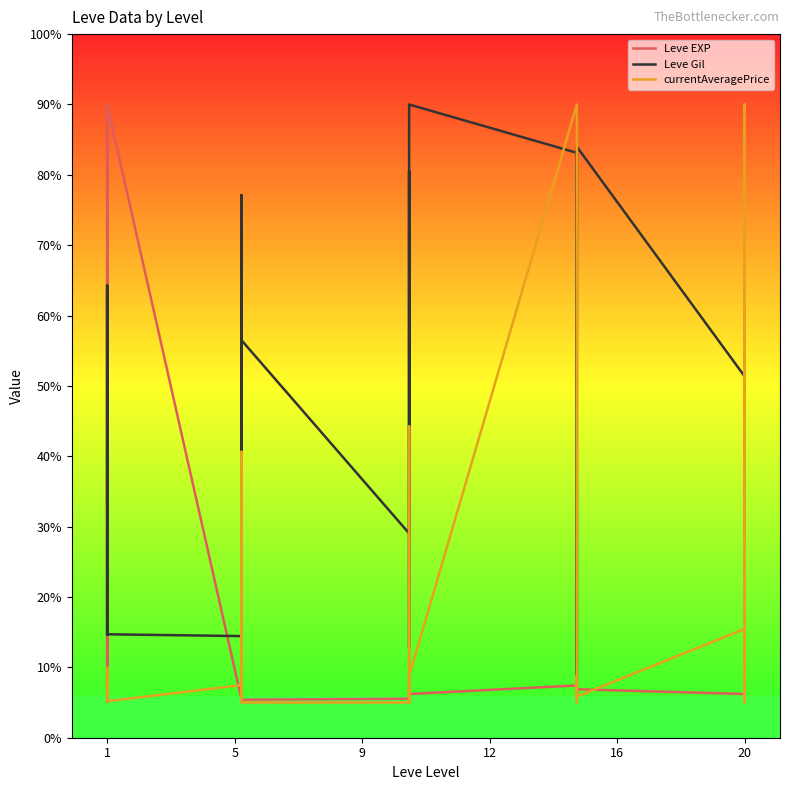

How many times do Leve EXP and currentAveragePrice cross each other?

14